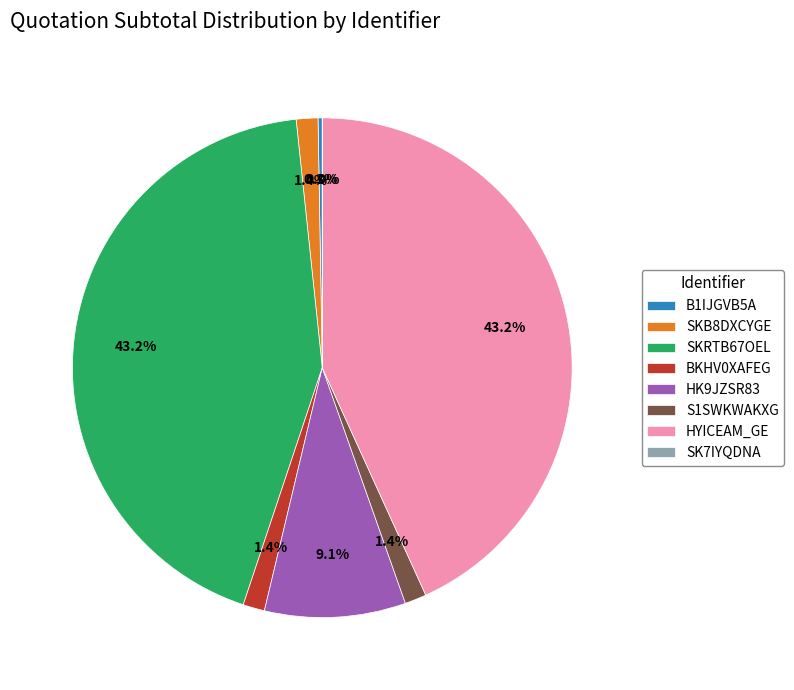

Between HYICEAM_GE and S1SWKWAKXG, which is larger?

HYICEAM_GE